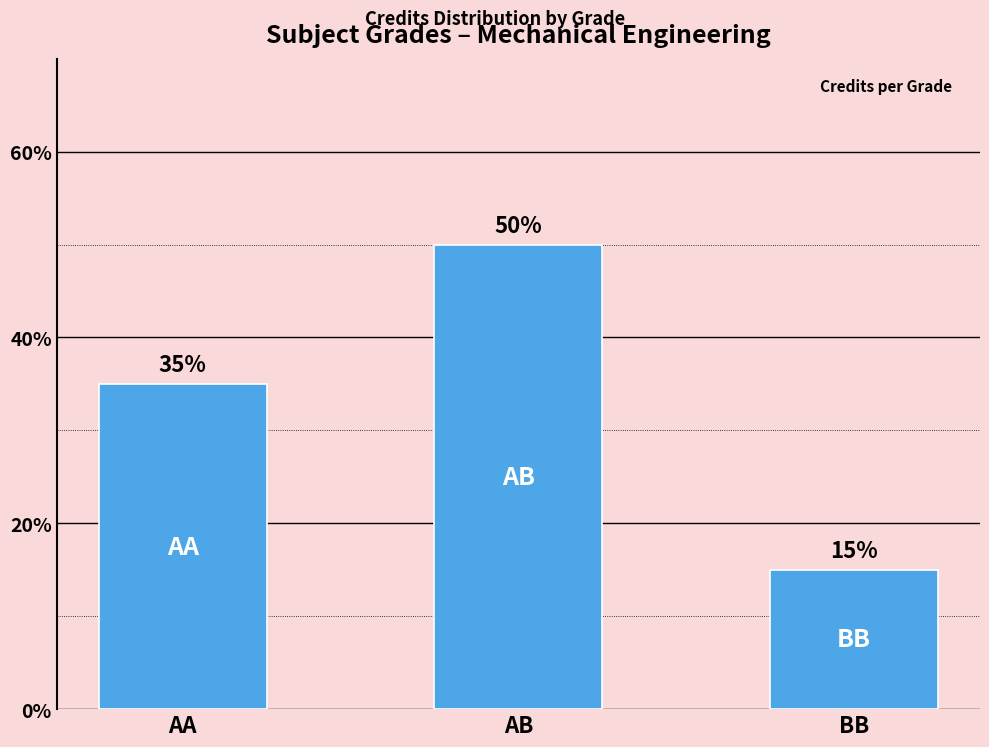

Reading right to left, what are all the values shown in this chart?

BB=15	AB=50	AA=35